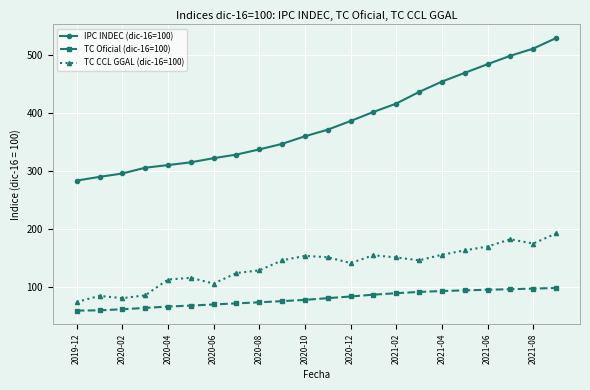

Which series has the largest range (max minus min)?

IPC INDEC (dic-16=100)